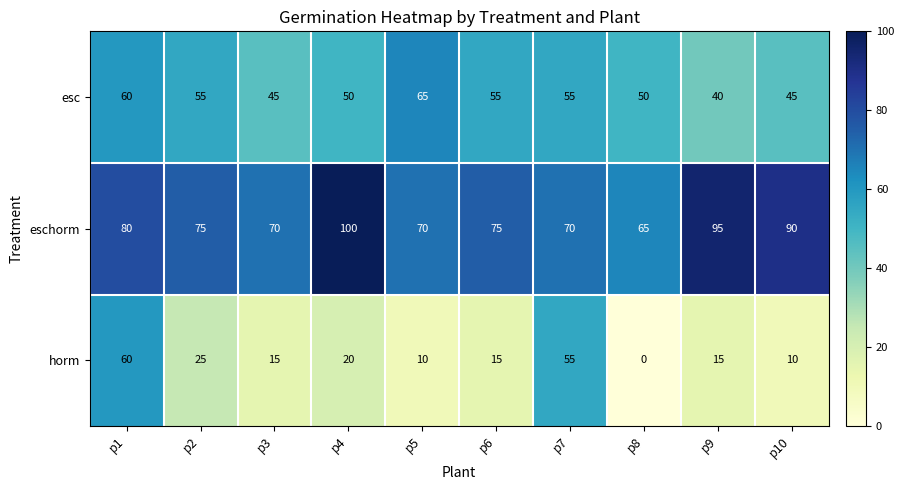

The value of eschorm at p3 is 70. True or false?

True